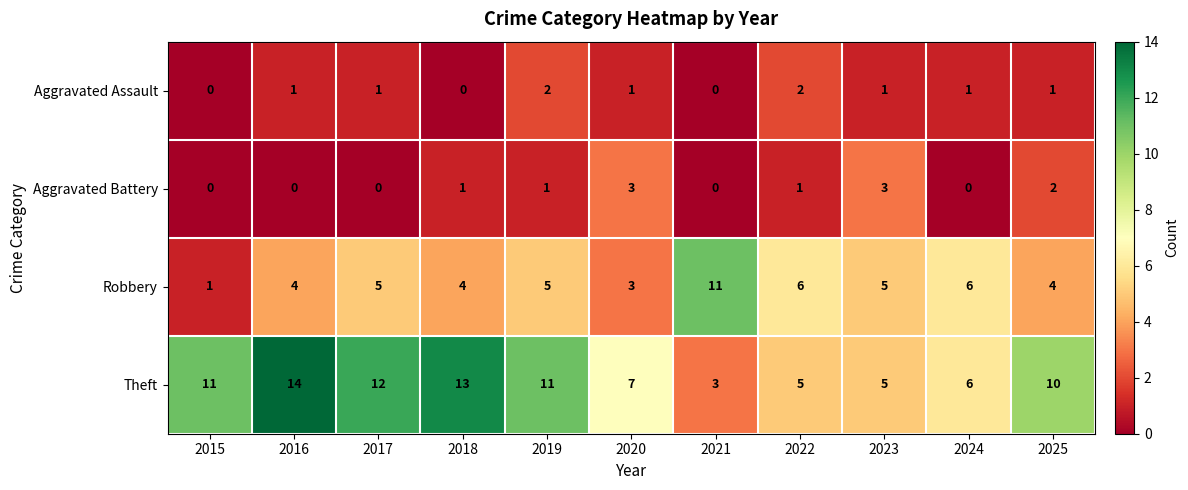

What is the approximate value of Robbery at 2016?

4